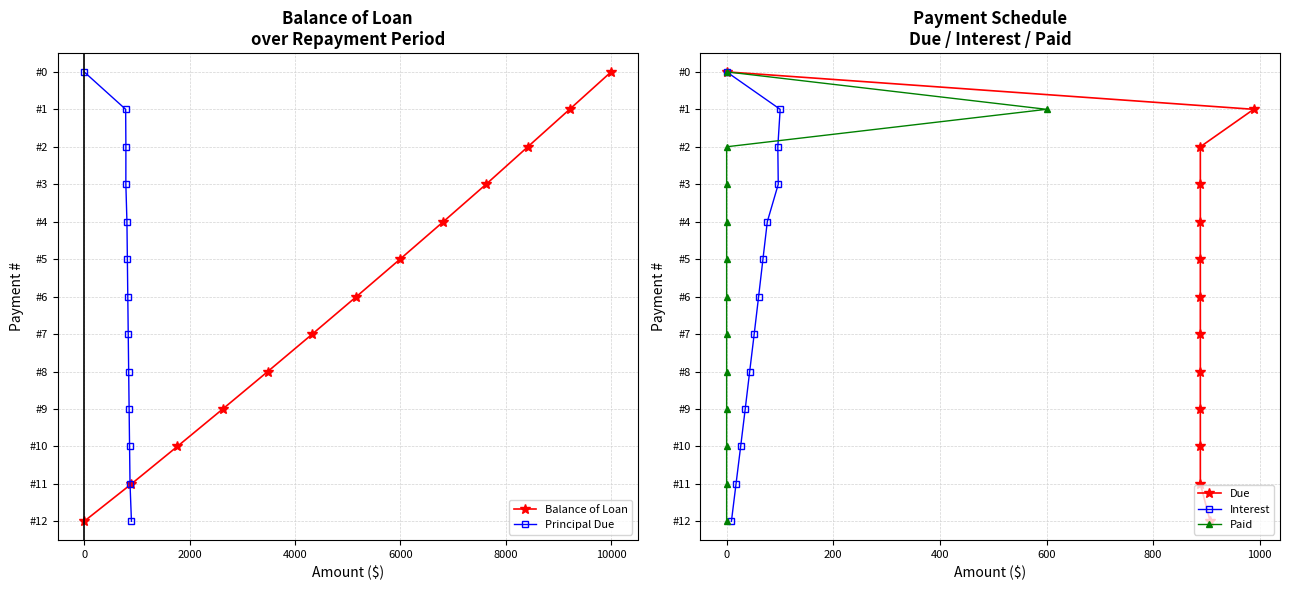

True or false: Principal Due and Due cross at least once.

False